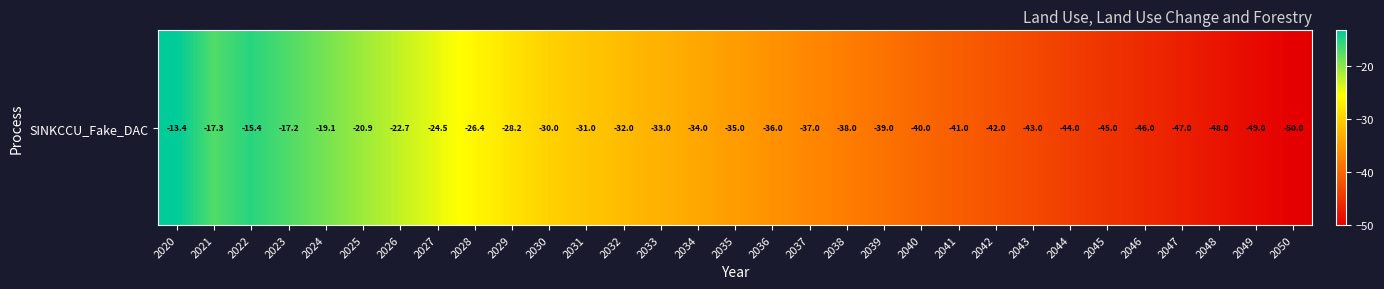

Rank the categories by value from lowest to highest.

2050, 2049, 2048, 2047, 2046, 2045, 2044, 2043, 2042, 2041, 2040, 2039, 2038, 2037, 2036, 2035, 2034, 2033, 2032, 2031, 2030, 2029, 2028, 2027, 2026, 2025, 2024, 2021, 2023, 2022, 2020